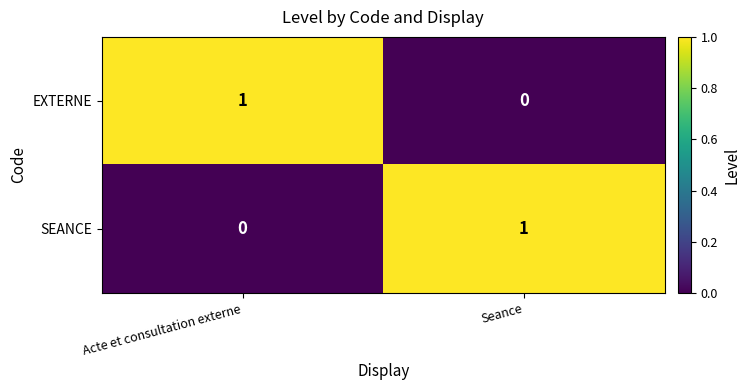

Is it true that EXTERNE equals 2 at Acte et consultation externe?

False